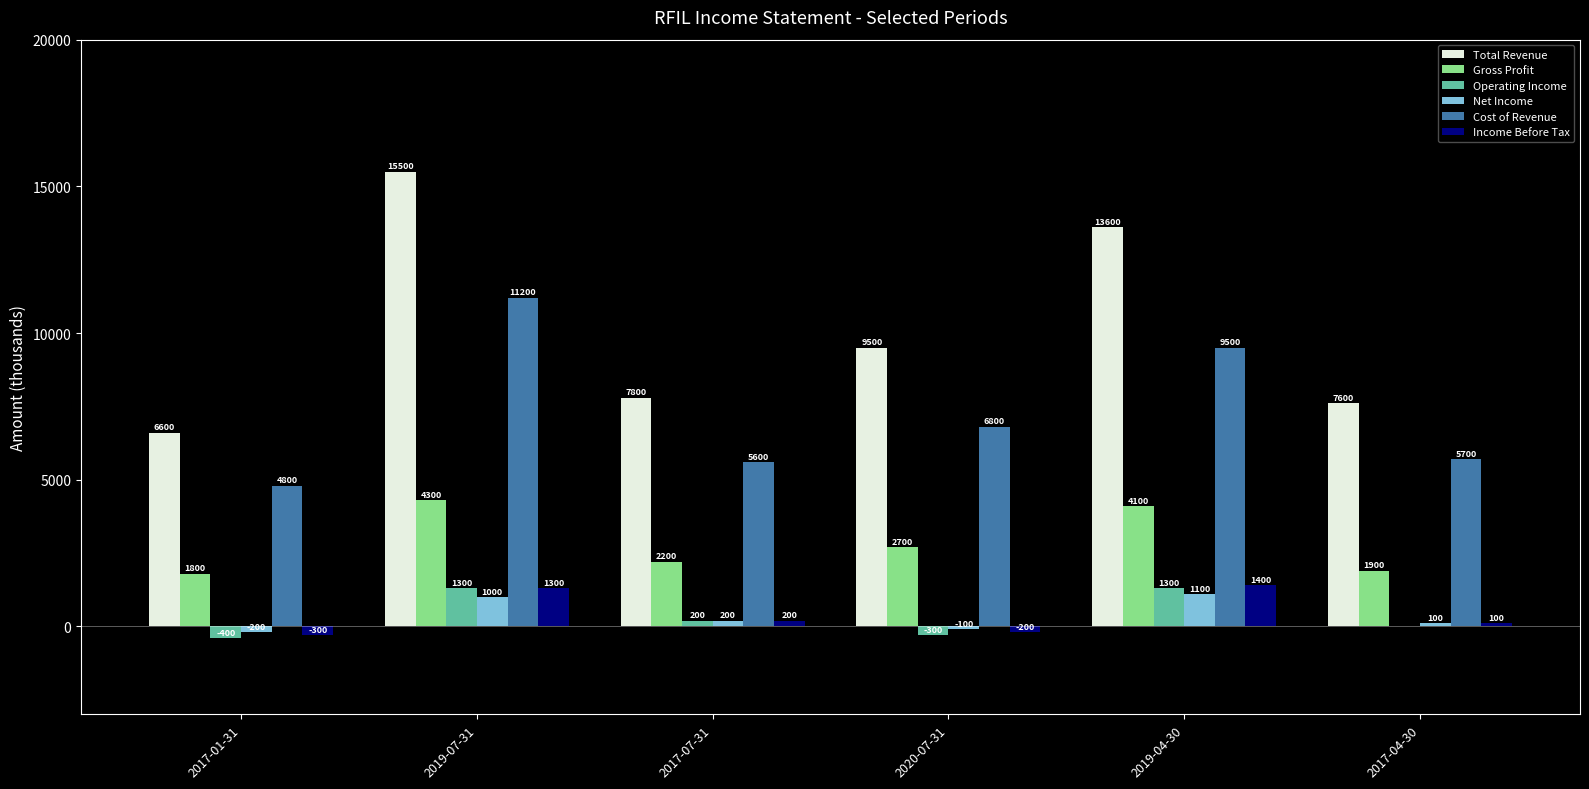

What is the highest value of the Cost of Revenue series?

11200